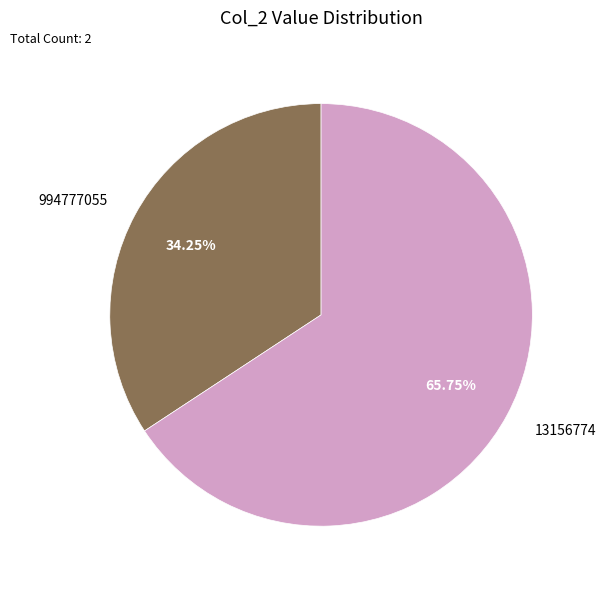

How many slices are in this pie chart?

2